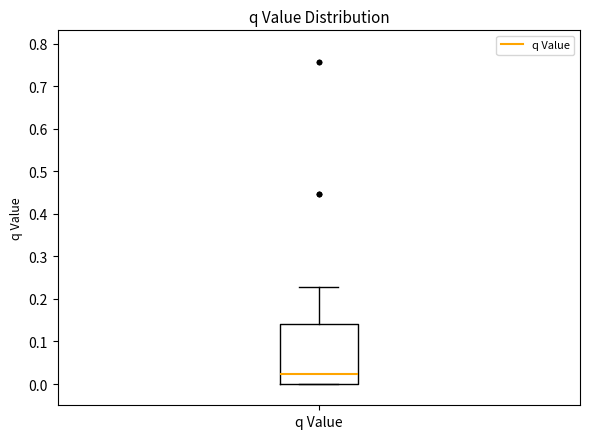

Transcribe this box plot: give where the median line is, the range the box spans, and where the two whiskers end, as read against the y-axis. The values are not printed on the chart, so give them approximately, as read against the axis.

median 0.02, box 0.00 to 0.14, whiskers 0.00 to 0.23